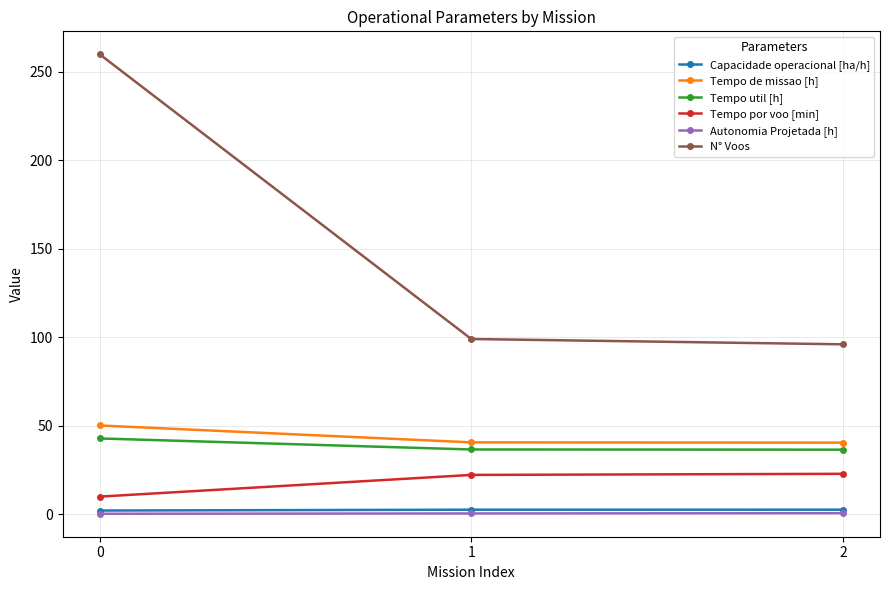

What is the difference between the N° Voos values at 2 and 0?

164.0